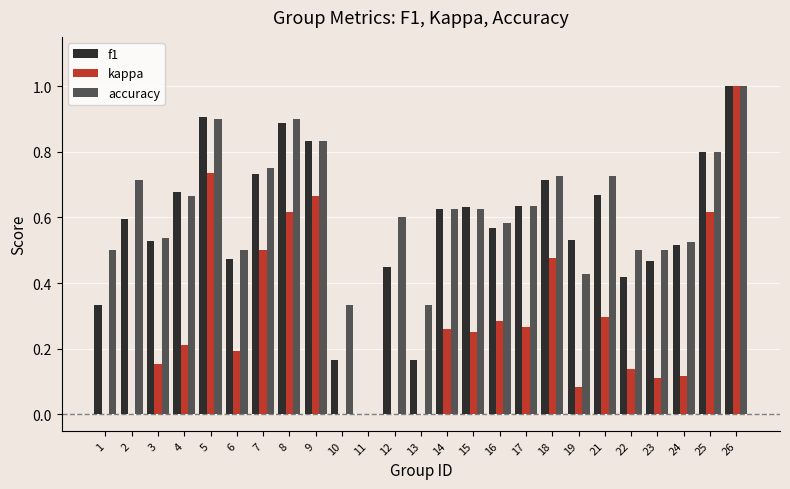

What is the maximum value for f1?

1.0